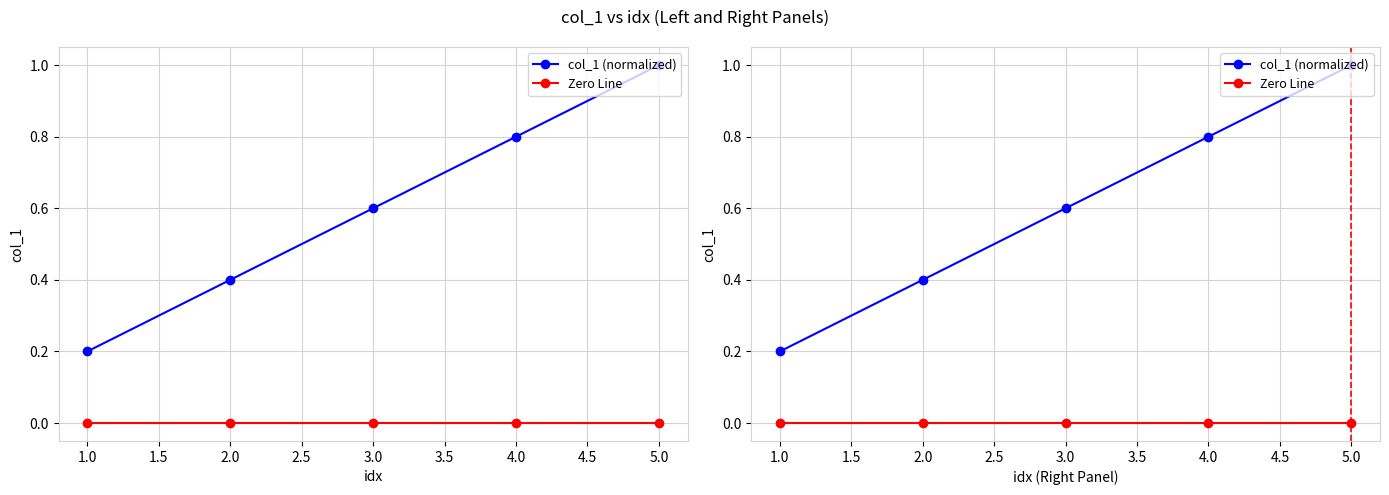

What is the difference between the maximum and minimum values in the col_1 (normalized) series?

0.8